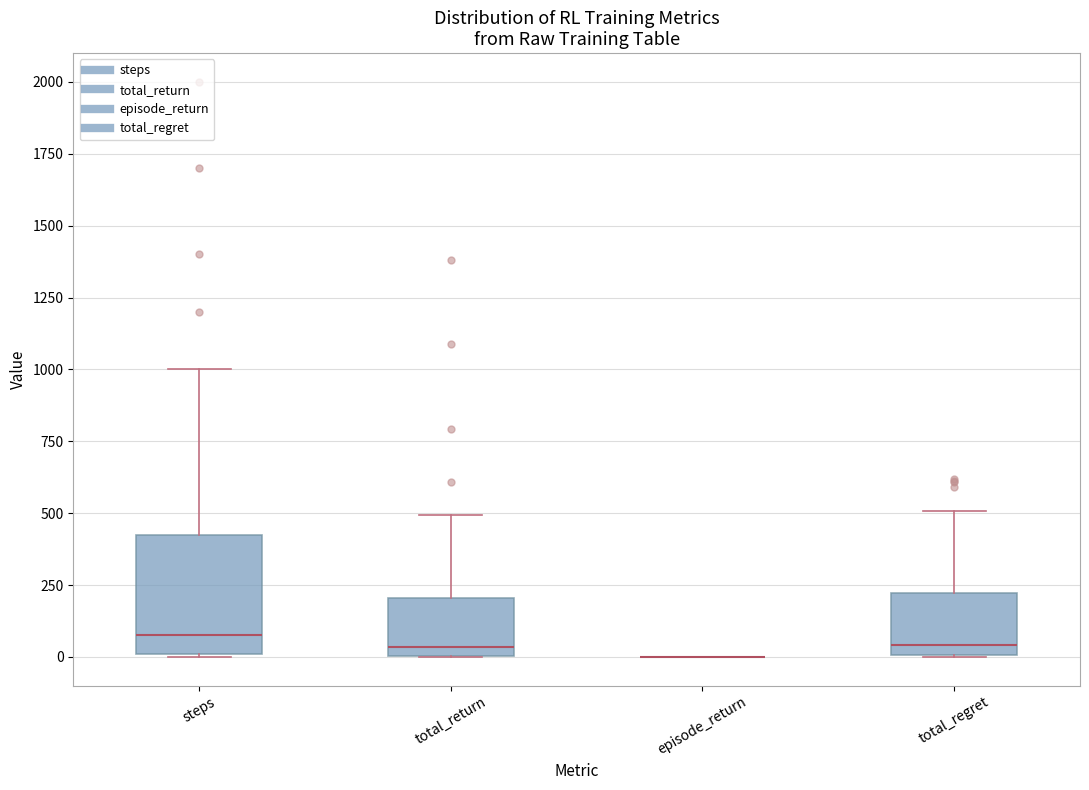

Which box is the tallest, from its lower edge to its upper edge?

steps